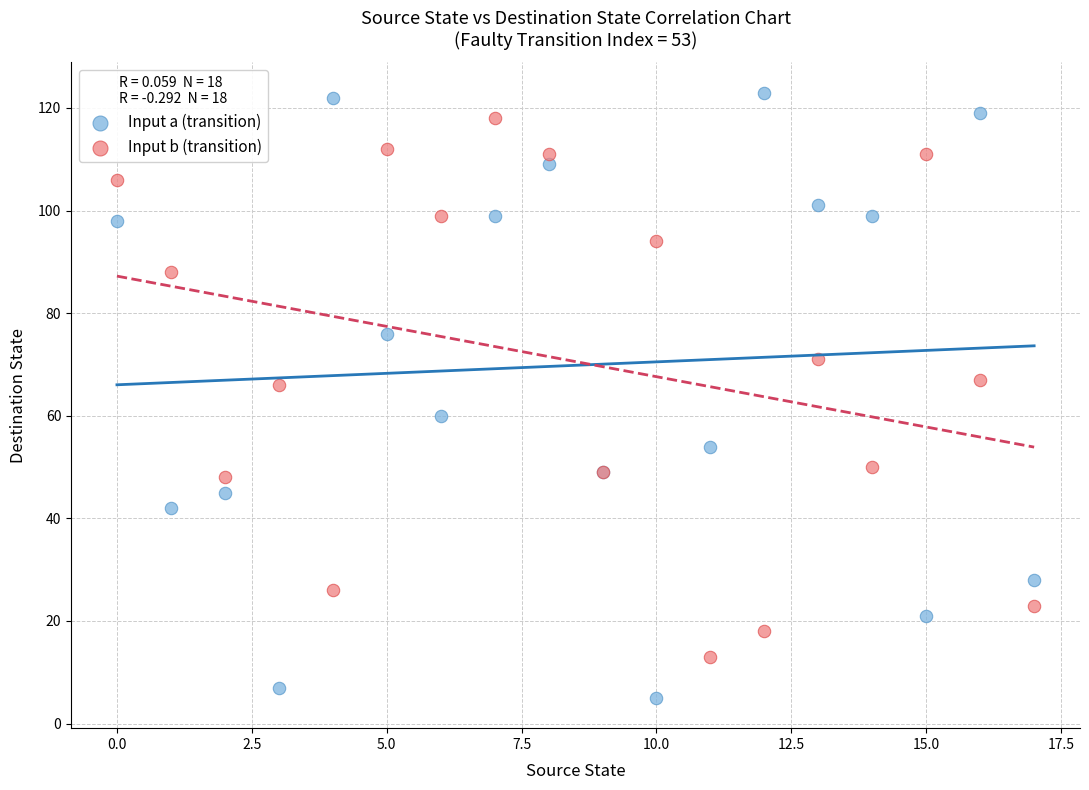

Which series contains the lowest Y value?

Input a (transition)